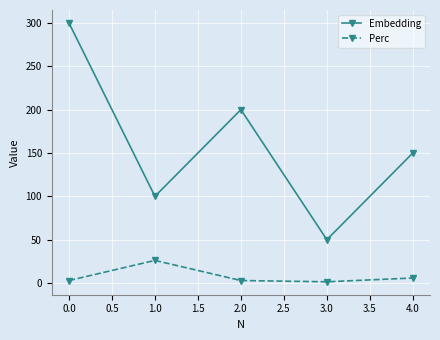

Which series has the widest spread of values?

Embedding